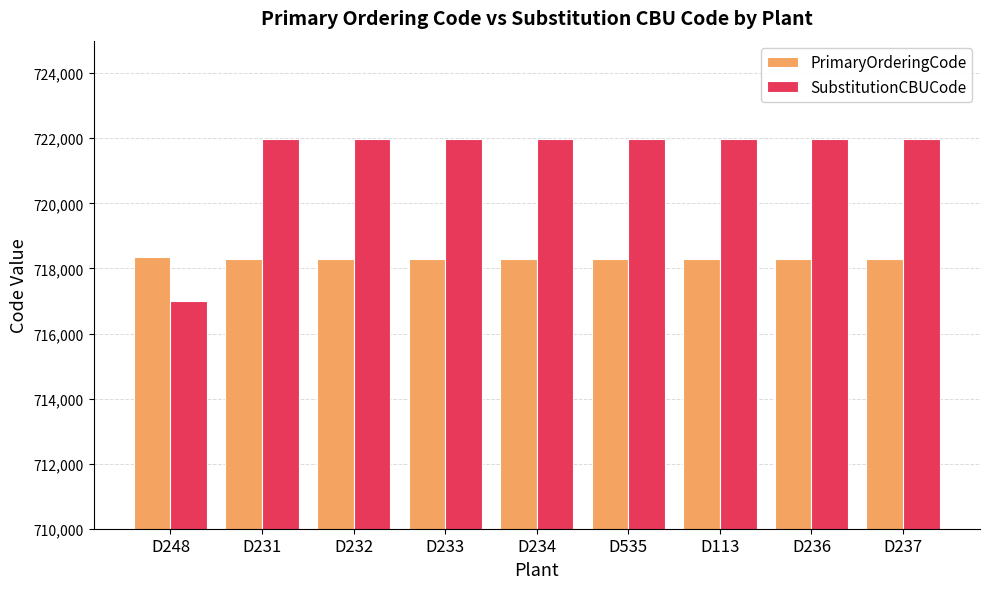

Which series has the largest range (max minus min)?

SubstitutionCBUCode